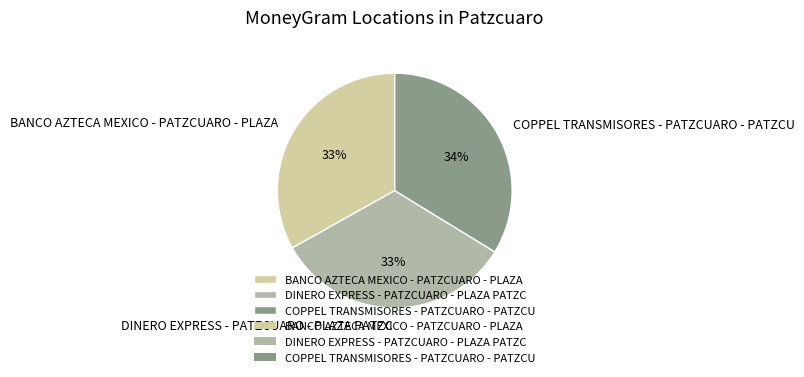

What is the ratio of the value at BANCO AZTECA MEXICO - PATZCUARO - PLAZA to the value at DINERO EXPRESS - PATZCUARO - PLAZA PATZC?

1.0